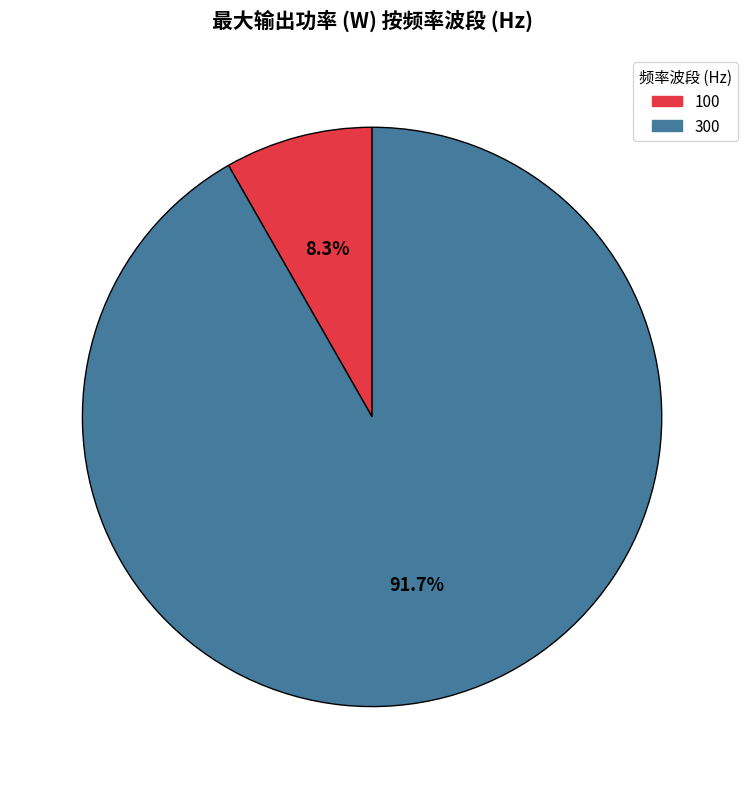

True or false: 100 accounts for 8% of the total.

True